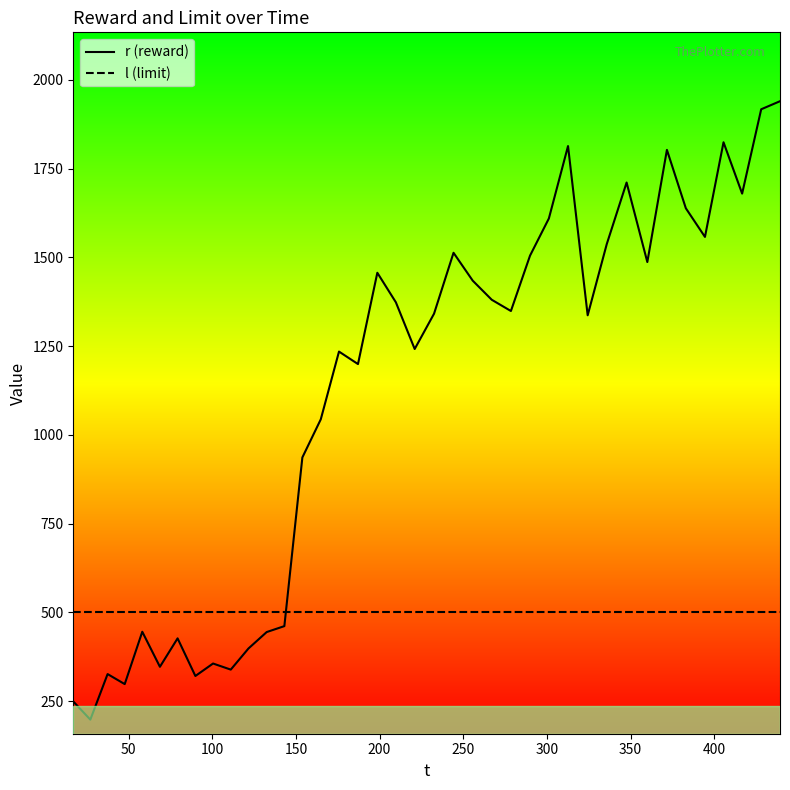

Which series has the largest range (max minus min)?

r (reward)